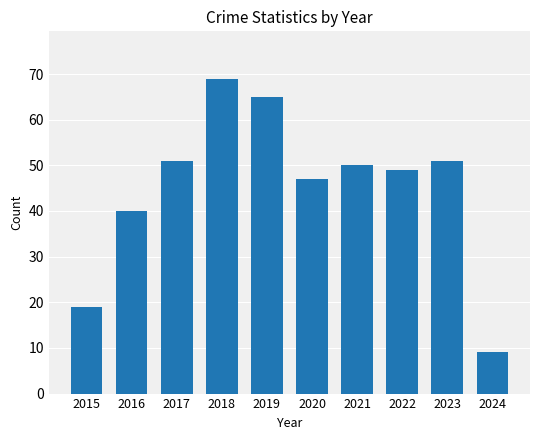

Which has a higher value, 2024 or 2015?

2015